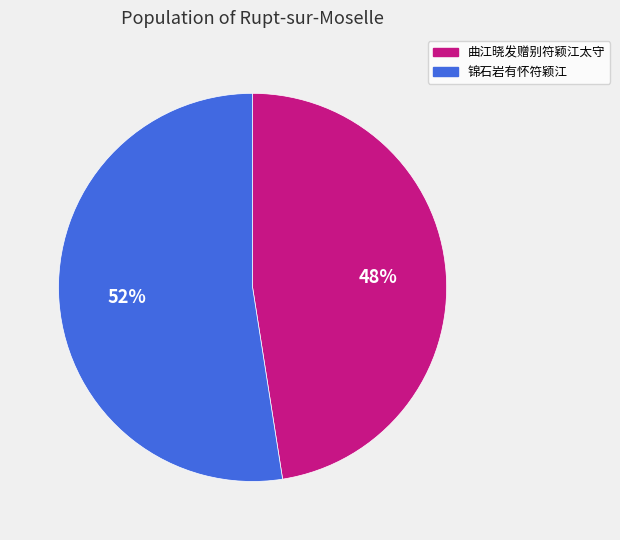

To the nearest percent, what is the combined percentage of 锦石岩有怀符颖江 and 曲江晓发赠别符颖江太守?

100%